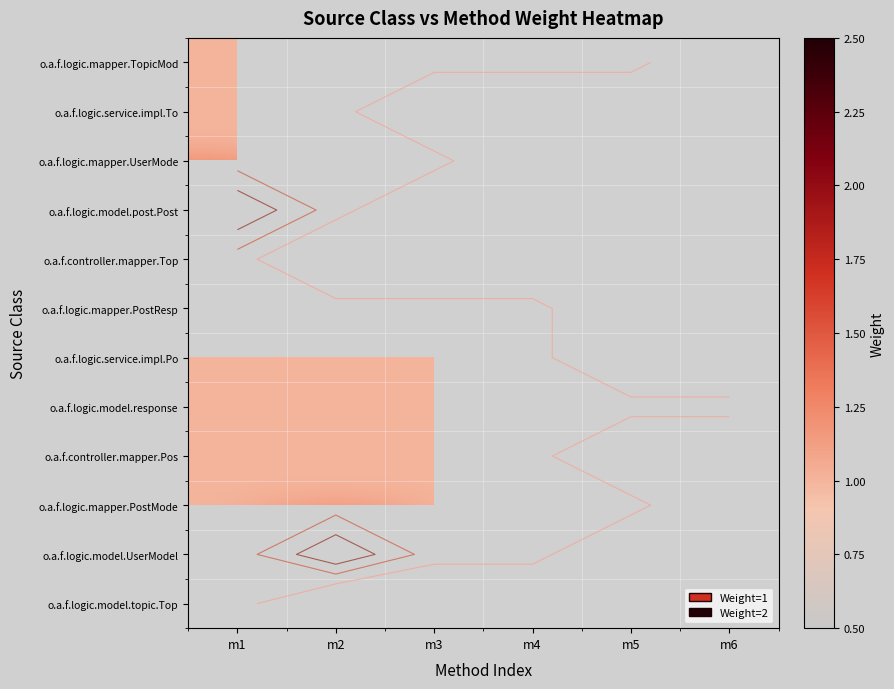

Rank the series by their maximum value, from highest to lowest.

o.a.f.logic.model.post.Post, o.a.f.logic.model.UserModel, o.a.f.logic.mapper.TopicMod, o.a.f.logic.service.impl.To, o.a.f.logic.mapper.UserMode, o.a.f.controller.mapper.Top, o.a.f.logic.mapper.PostResp, o.a.f.logic.service.impl.Po, o.a.f.logic.model.response, o.a.f.controller.mapper.Pos, o.a.f.logic.mapper.PostMode, o.a.f.logic.model.topic.Top